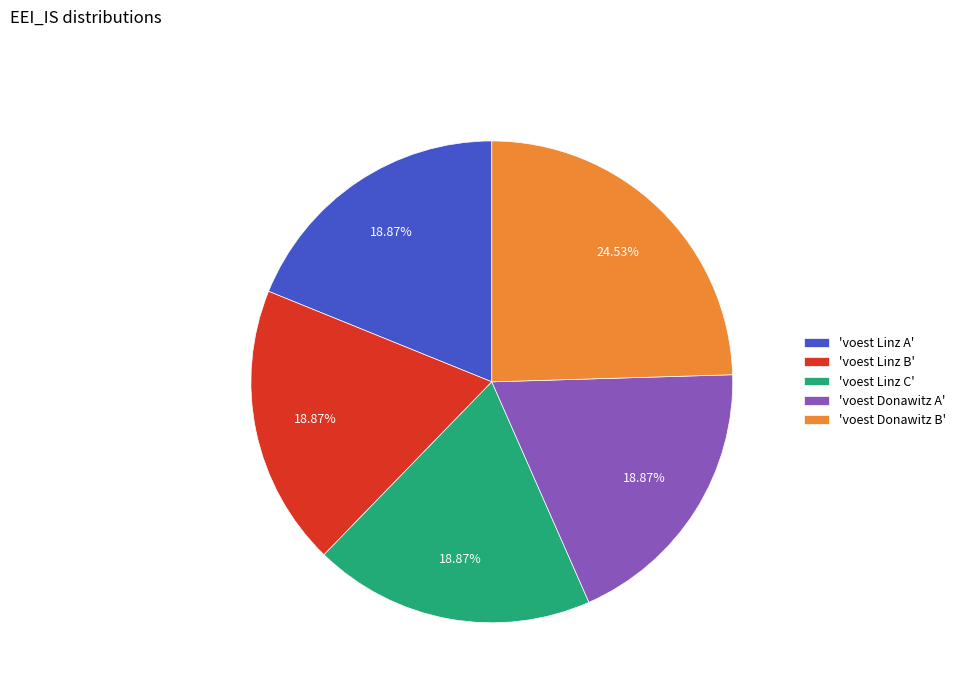

Does 'voest Donawitz B' represent more than half of the total?

No